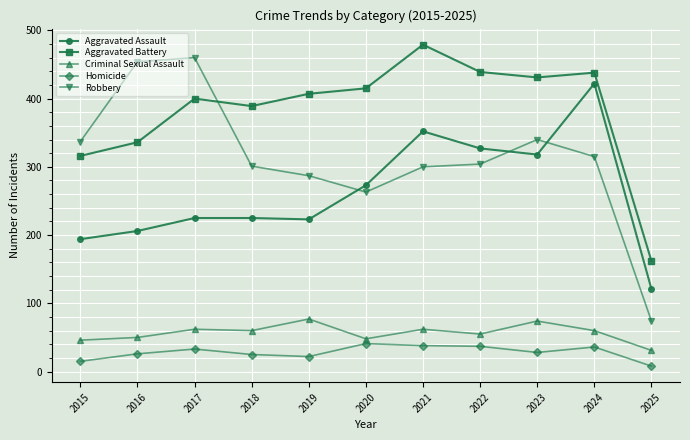

True or false: Aggravated Assault has more than 0 points higher than both neighbors.

True